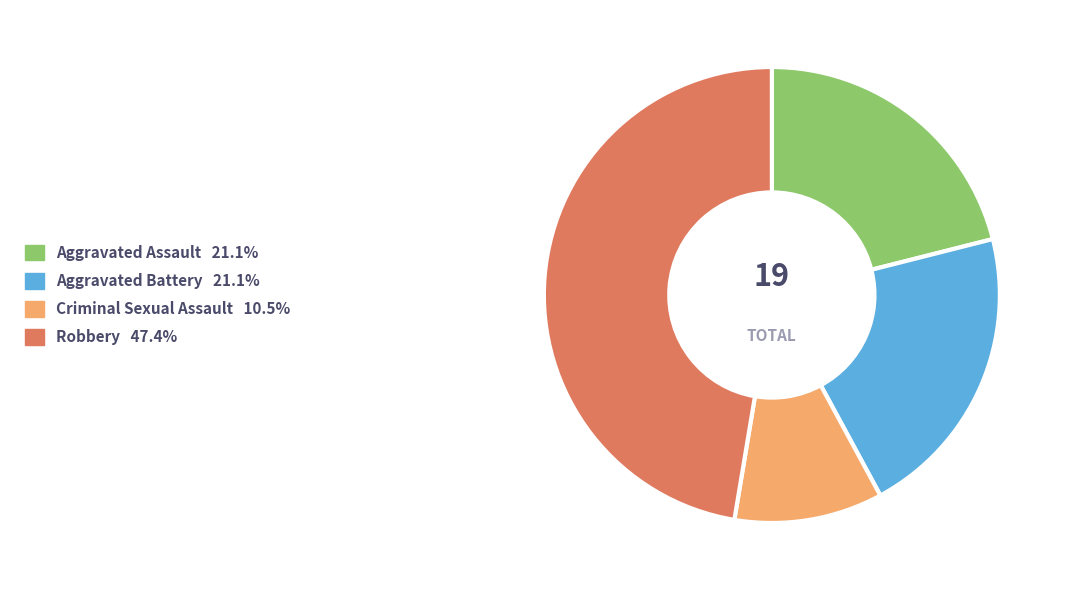

Does Aggravated Battery represent more than half of the total?

No